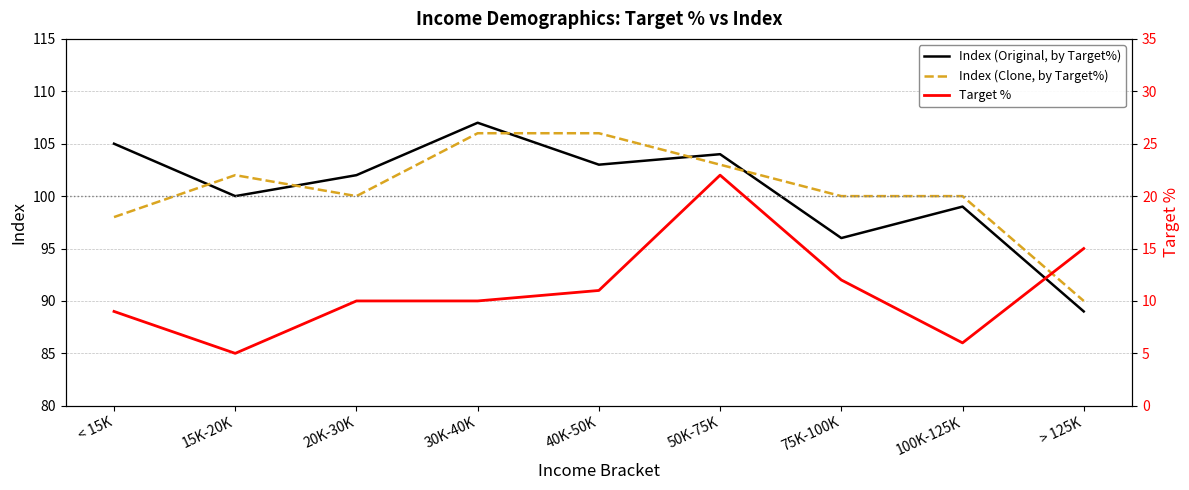

What position from the right is 40K-50K?

5